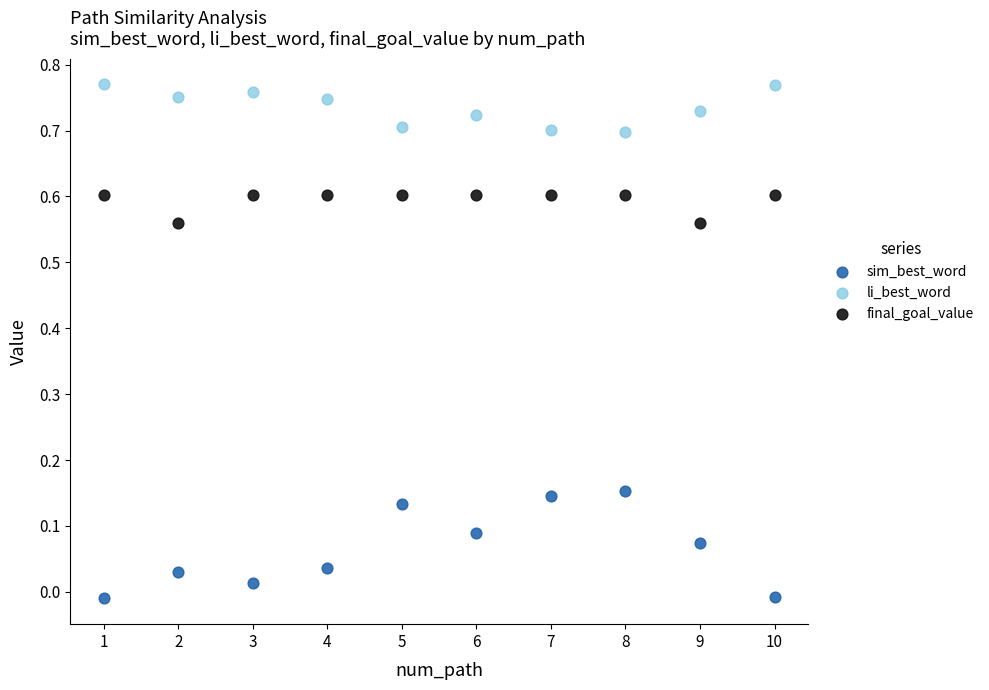

Across all data points, what is the range of X values (max minus min)?

9.0